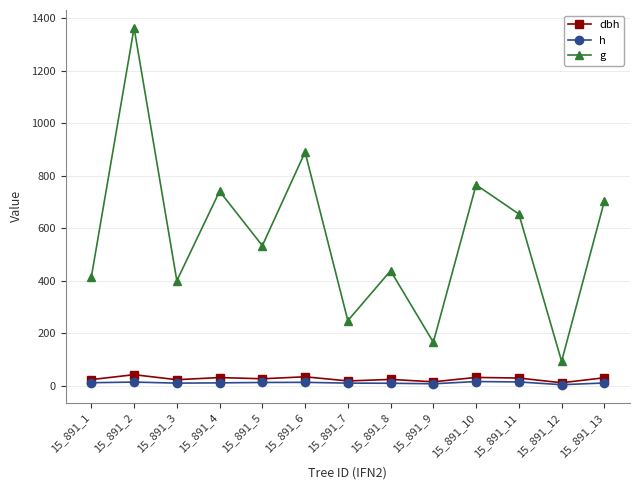

Which series has the widest spread of values?

g